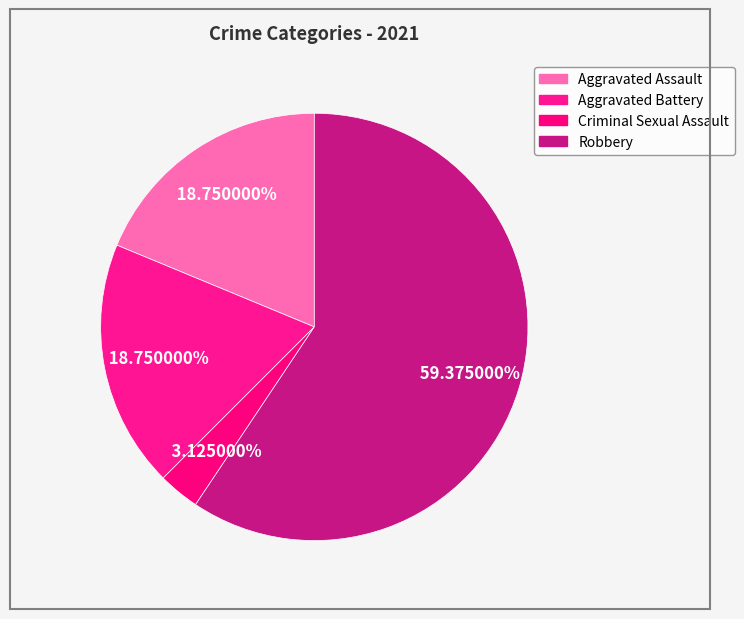

Which has a higher value, Aggravated Battery or Robbery?

Robbery